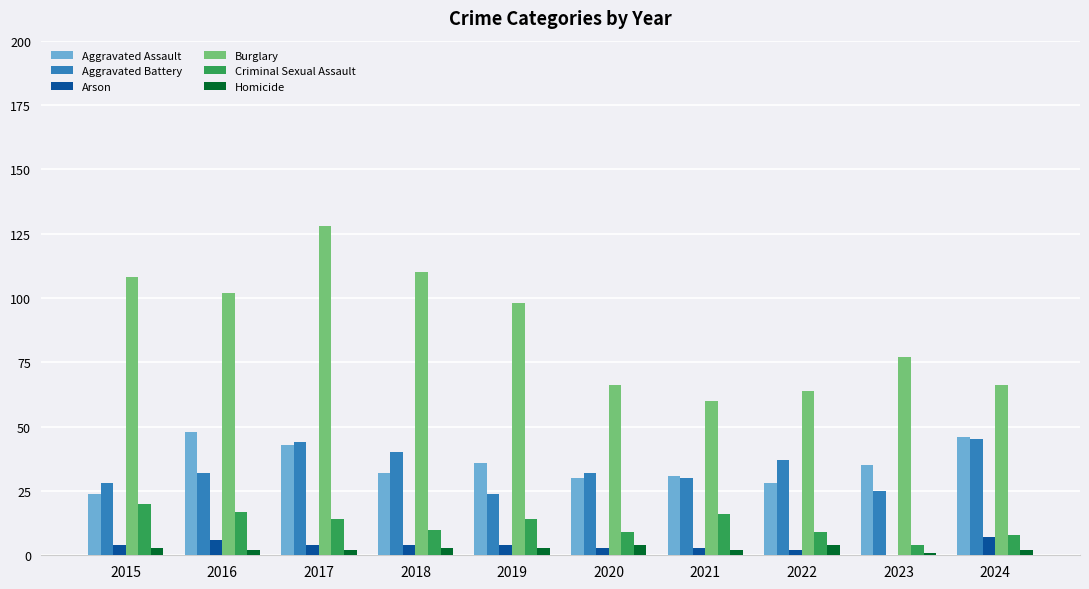

Reading right to left, what are all the values shown in this chart?

Aggravated Assault: 46	35	28	31	30	36	32	43	48	24
Aggravated Battery: 45	25	37	30	32	24	40	44	32	28
Arson: 7	0	2	3	3	4	4	4	6	4
Burglary: 66	77	64	60	66	98	110	128	102	108
Criminal Sexual Assault: 8	4	9	16	9	14	10	14	17	20
Homicide: 2	1	4	2	4	3	3	2	2	3